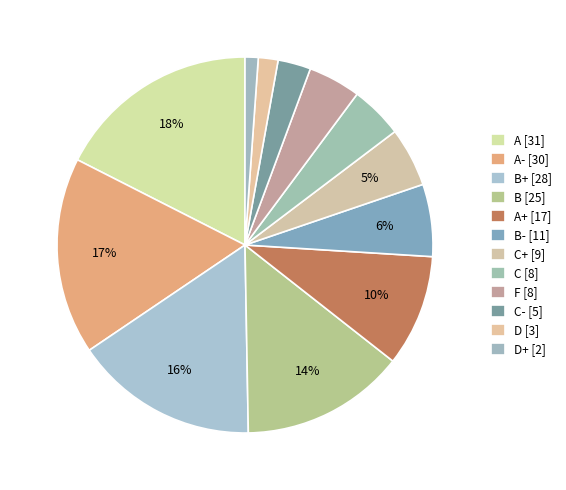

Which category has the biggest portion of the pie?

A